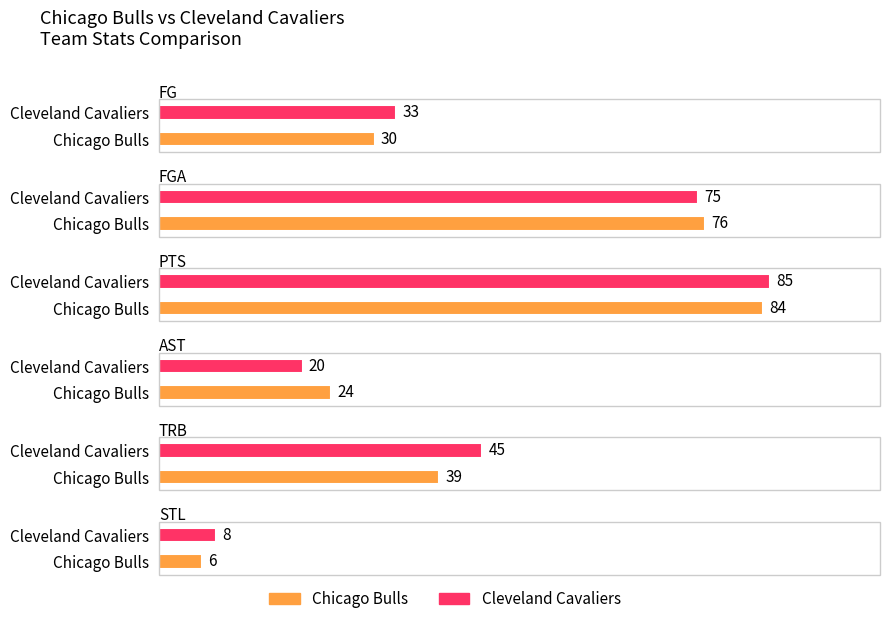

What is the label of the 1st bar from the left?

Chicago Bulls